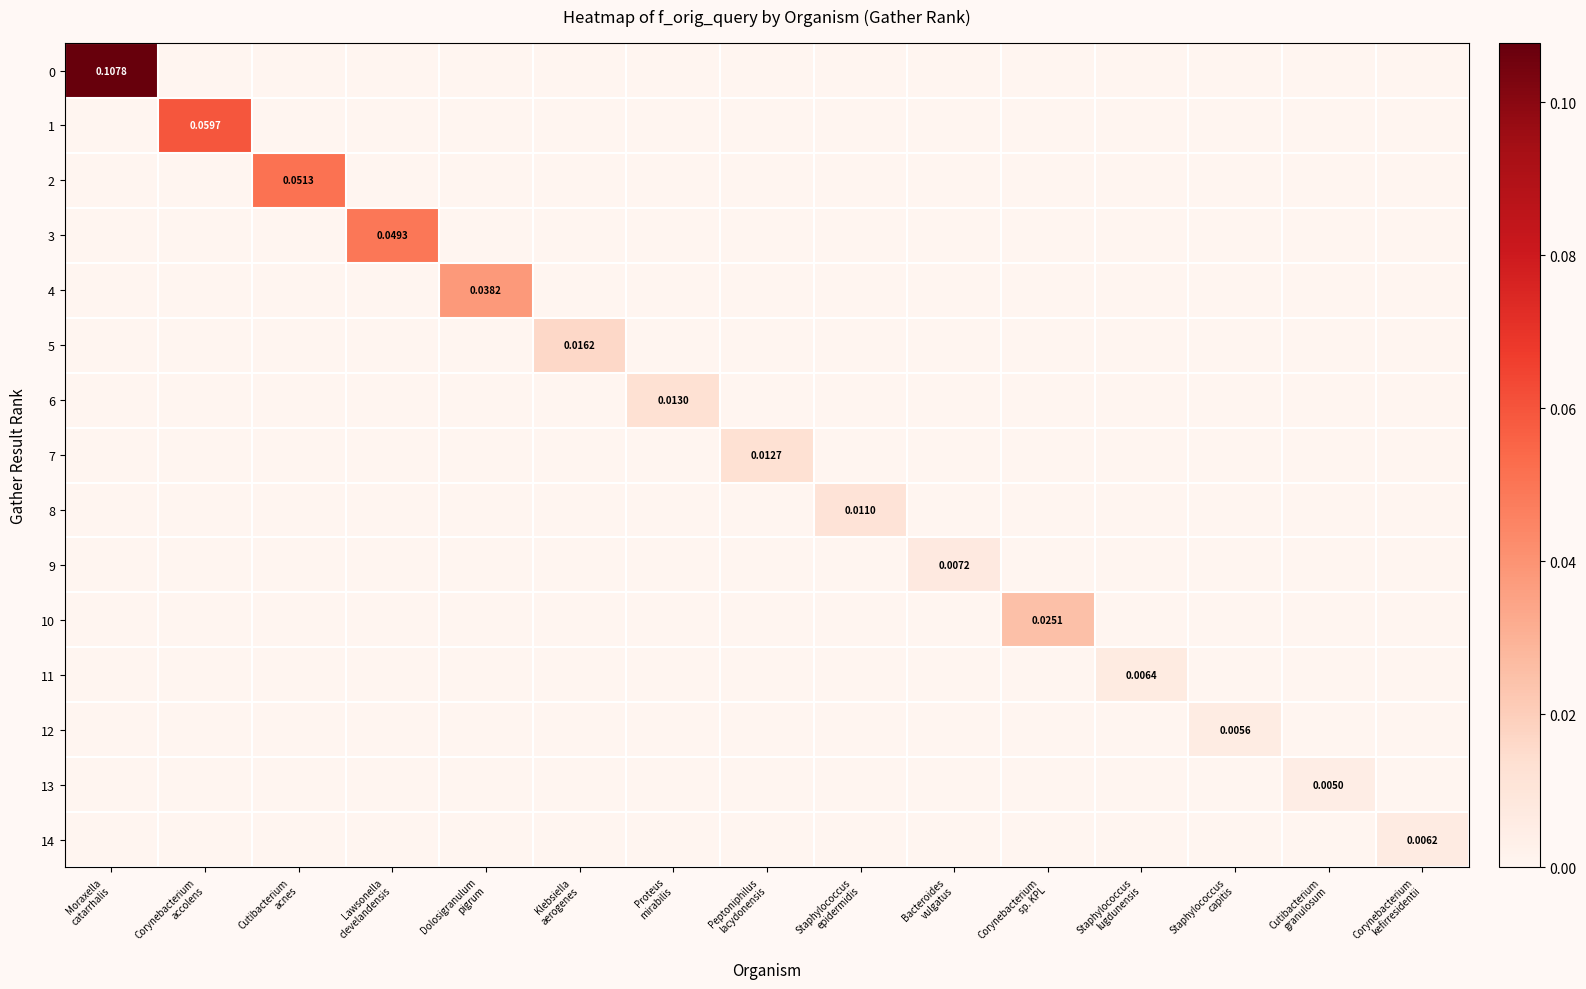

Which series changed the most between Staphylococcus epidermidis and Corynebacterium kefirresidentii?

8